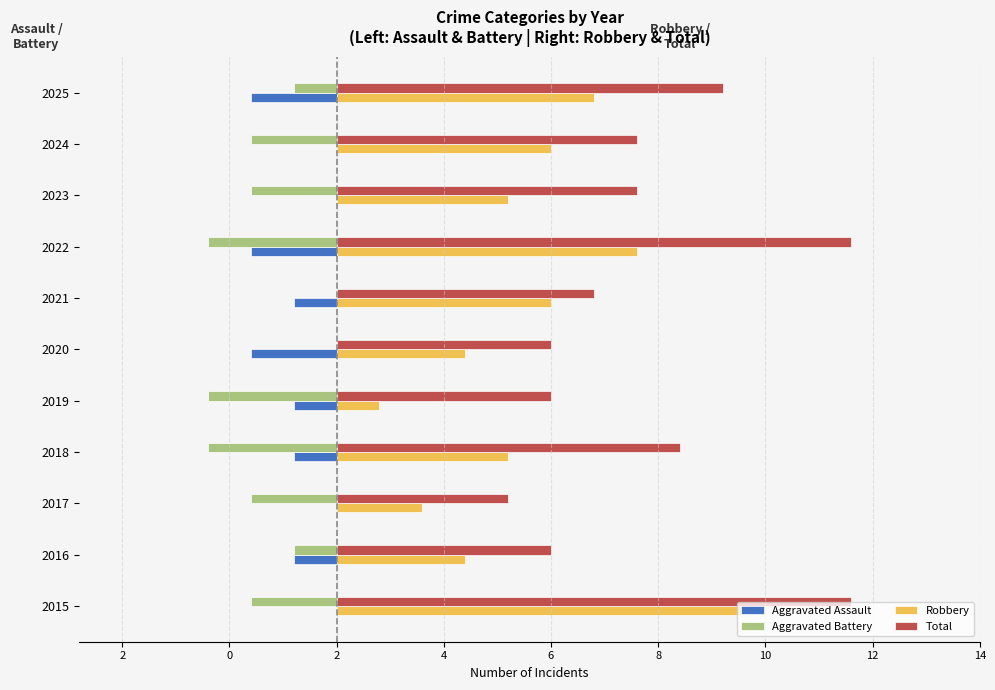

How many Aggravated Assault values are between -2 and 0?

11